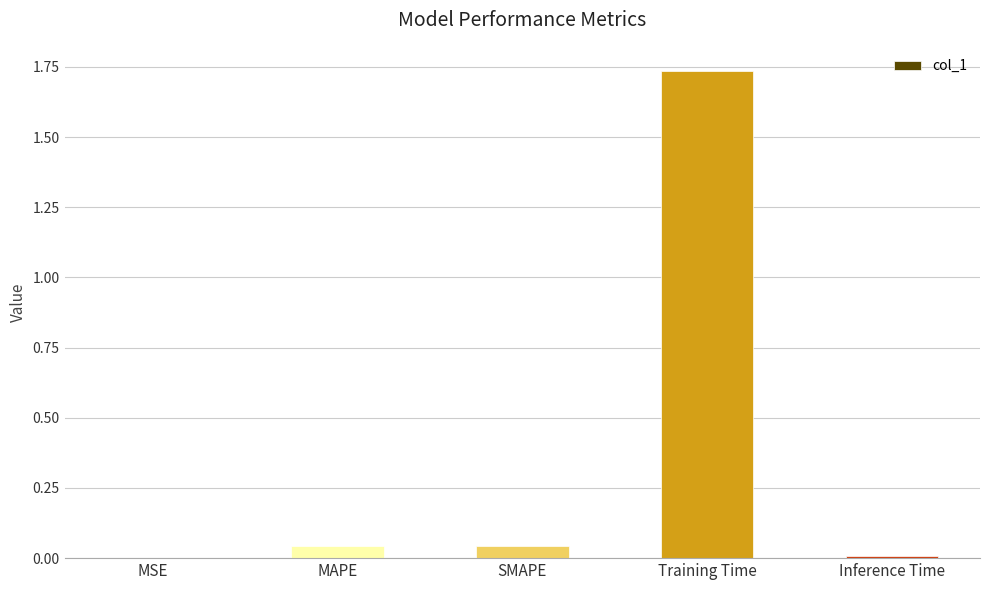

The value at Inference Time is 0.0. True or false?

True